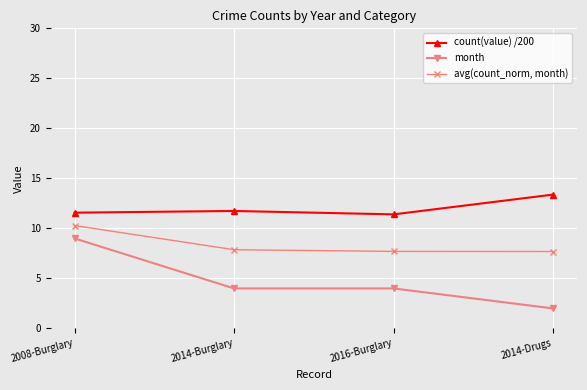

How many avg(count_norm, month) values are between 7 and 10?

3